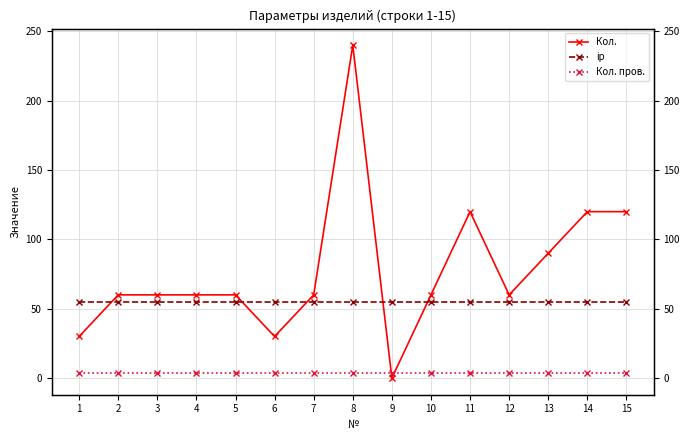

Rank the series by their average value, from lowest to highest.

Кол. пров., ip, Кол.